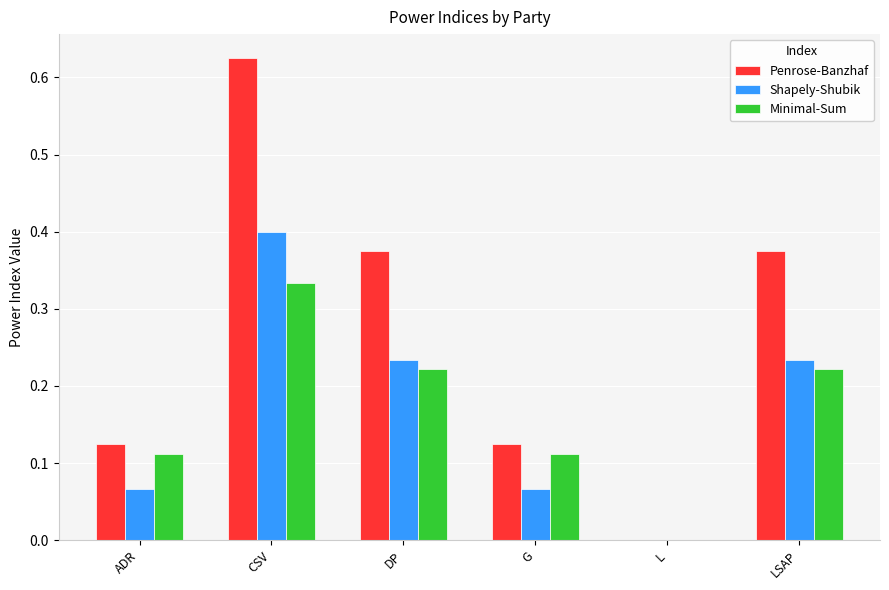

What is the sum of all Penrose-Banzhaf values?

1.6